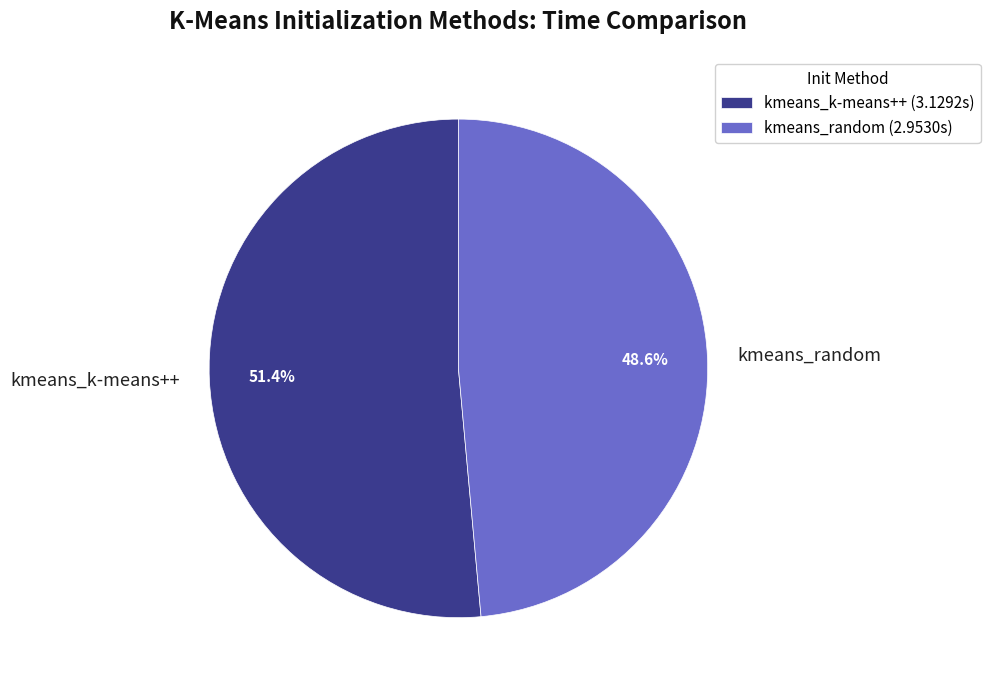

How many segments does this pie chart have?

2